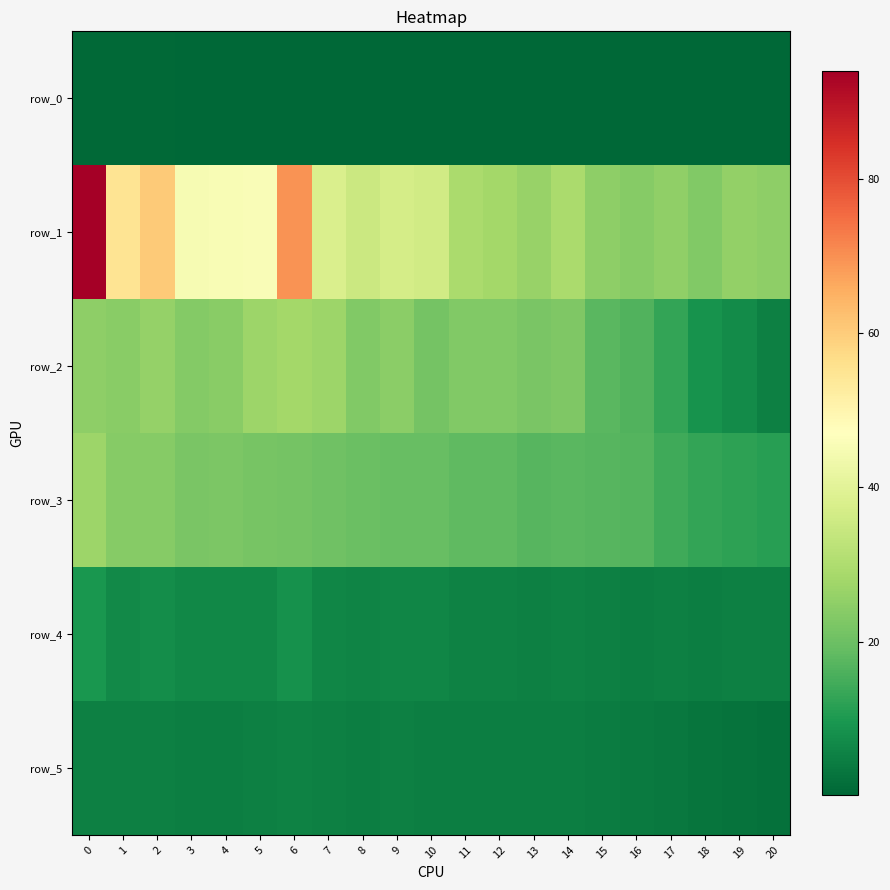

Which series has the largest total across all categories?

row_1